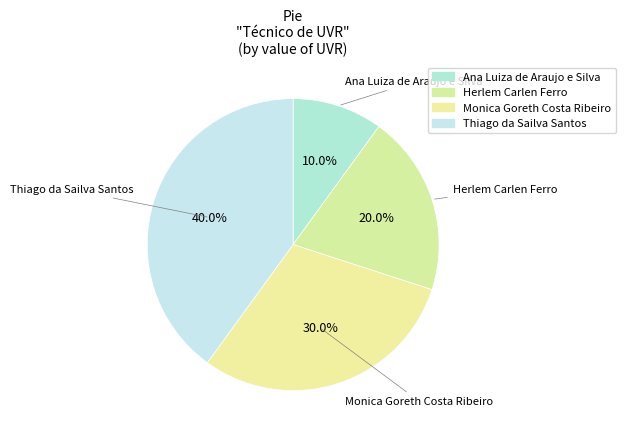

Does Thiago da Sailva Santos account for over 50% of the chart?

No